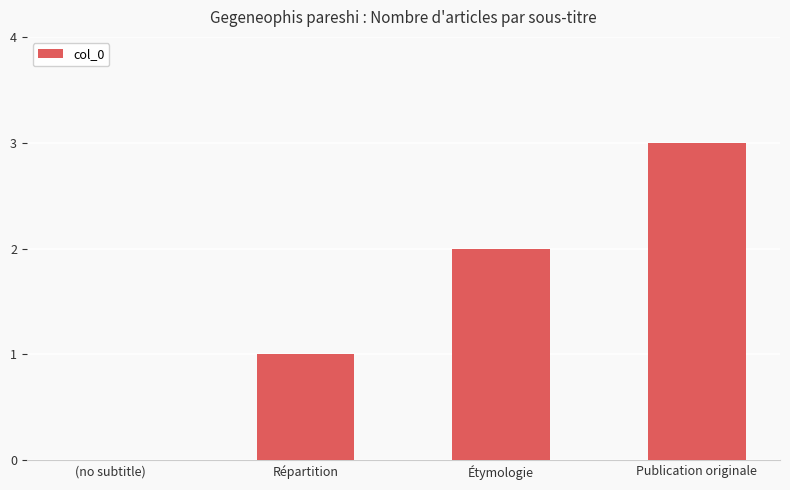

Which label corresponds to the largest value in the chart?

Publication originale